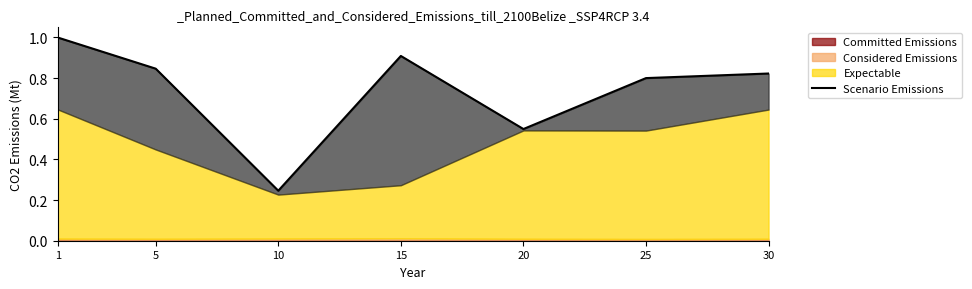

Which has a higher value, 1 or 20?

1